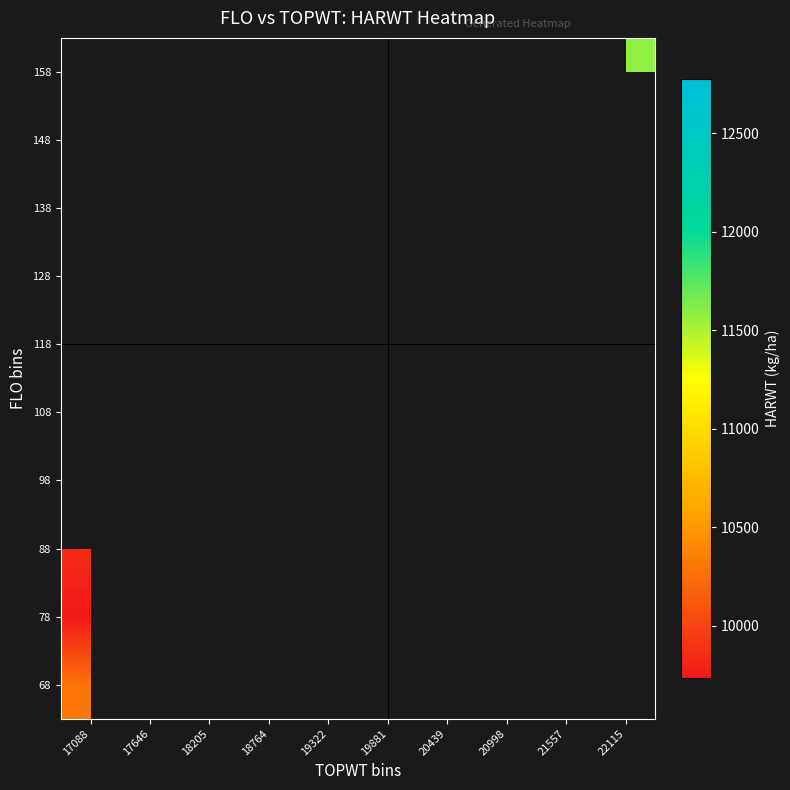

Which category has the lowest value across all series?

17088